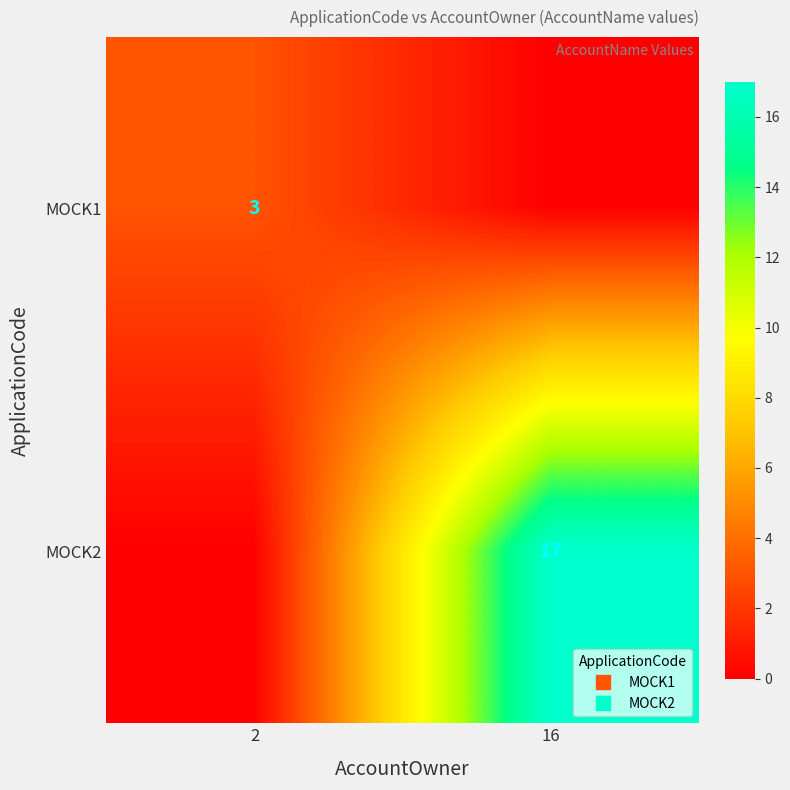

The MOCK2 series shows 26 at 16. True or false?

False